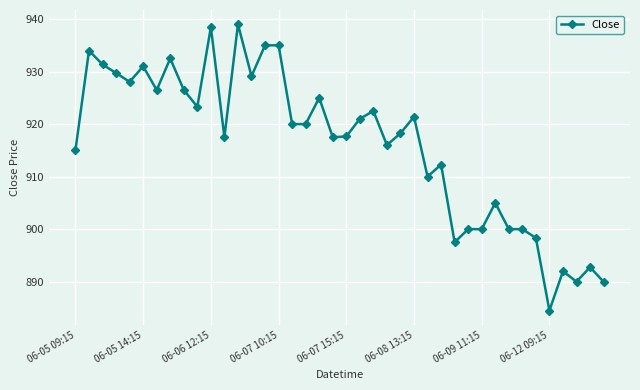

True or false: there are more than 2 points higher than both neighbors.

True